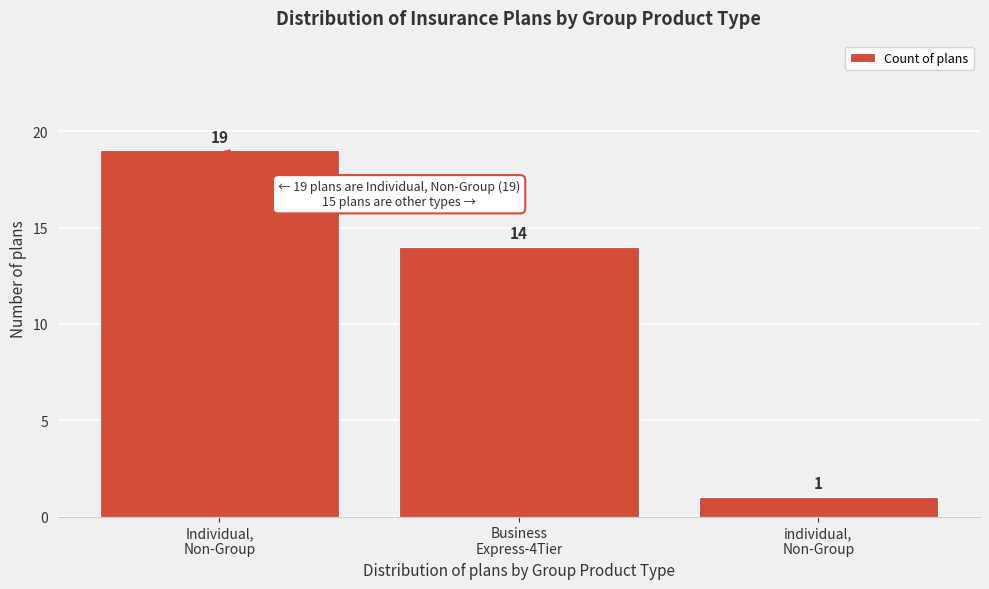

Reading right to left, extract all data points from this chart.

1	14	19